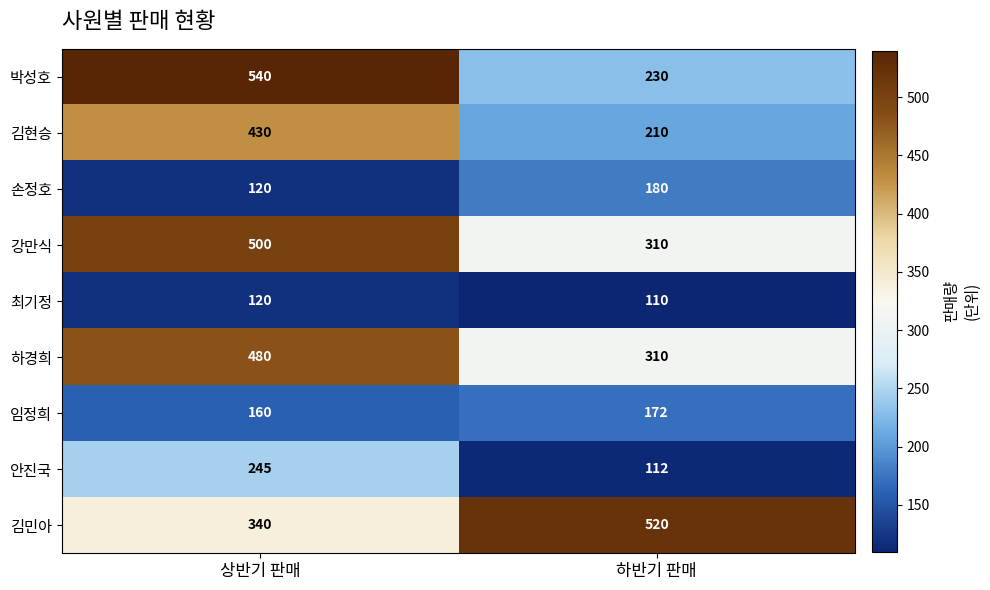

Reading left to right, list all the values displayed in this chart.

박성호: 상반기 판매=540	하반기 판매=230
김현승: 상반기 판매=430	하반기 판매=210
손정호: 상반기 판매=120	하반기 판매=180
강만식: 상반기 판매=500	하반기 판매=310
최기정: 상반기 판매=120	하반기 판매=110
하경희: 상반기 판매=480	하반기 판매=310
임정희: 상반기 판매=160	하반기 판매=172
안진국: 상반기 판매=245	하반기 판매=112
김민아: 상반기 판매=340	하반기 판매=520